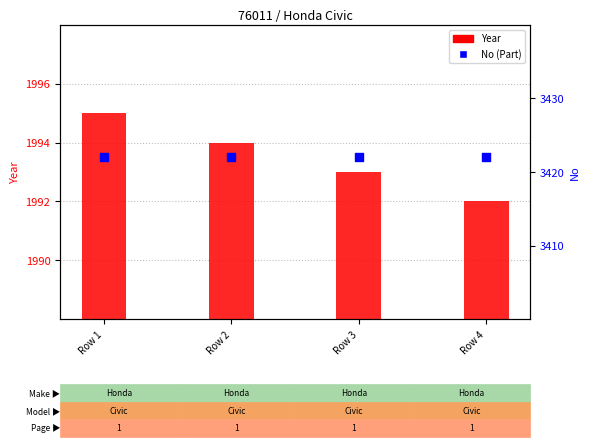

Is the value of Year at Row 2 greater than the value of No at Row 3?

No